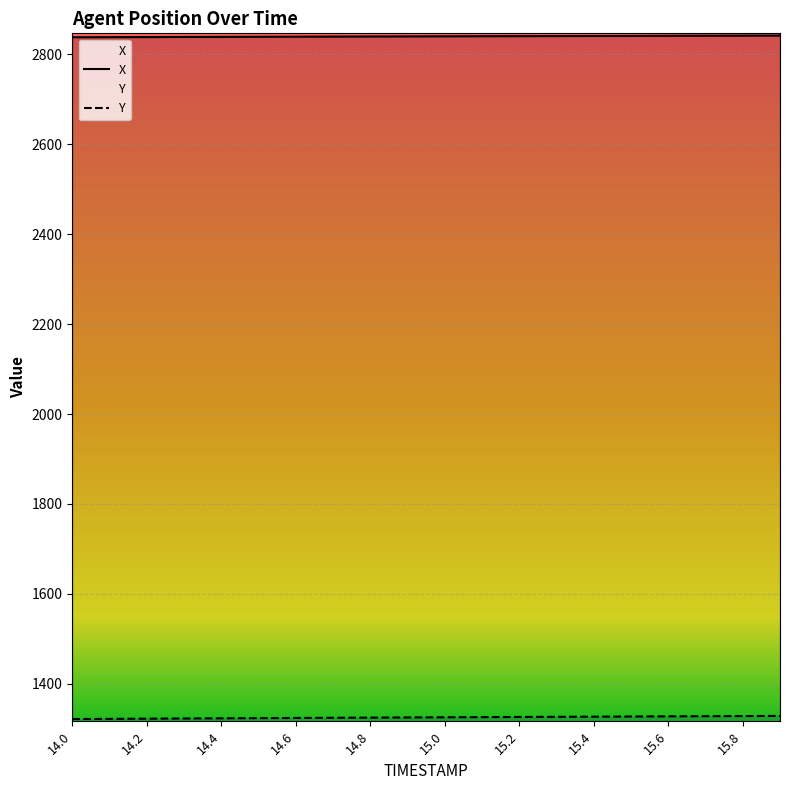

What is the maximum value for Y?

1328.5